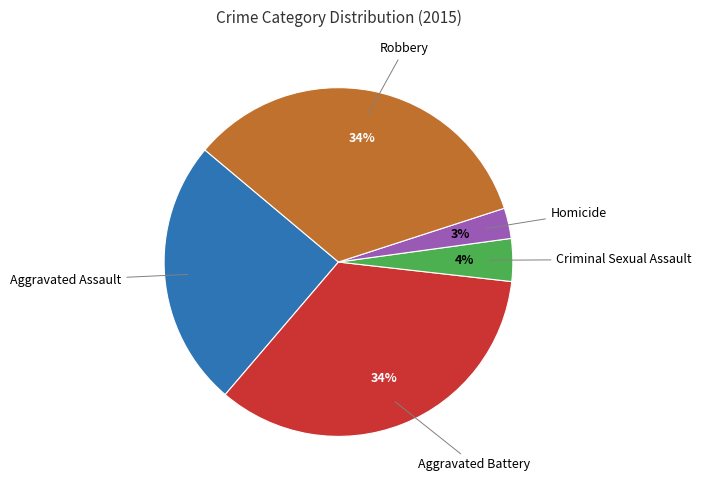

Does any single category account for the majority?

No